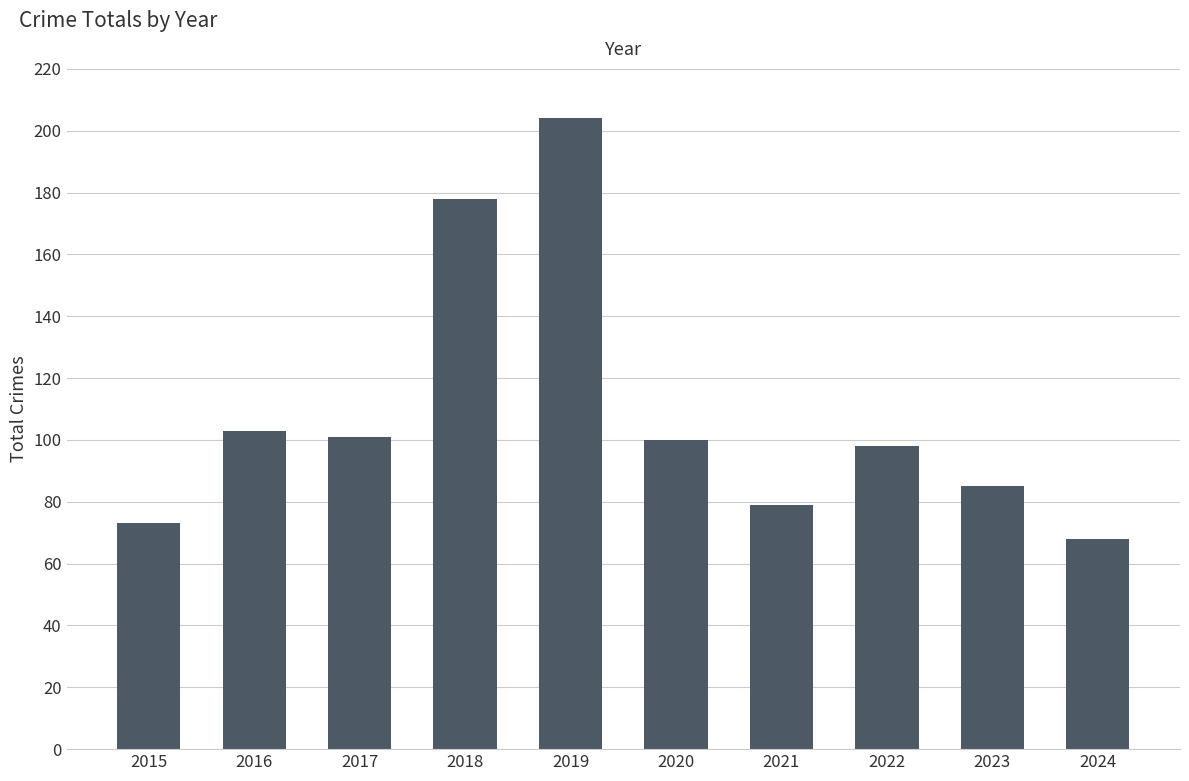

What is the smallest value displayed?

68